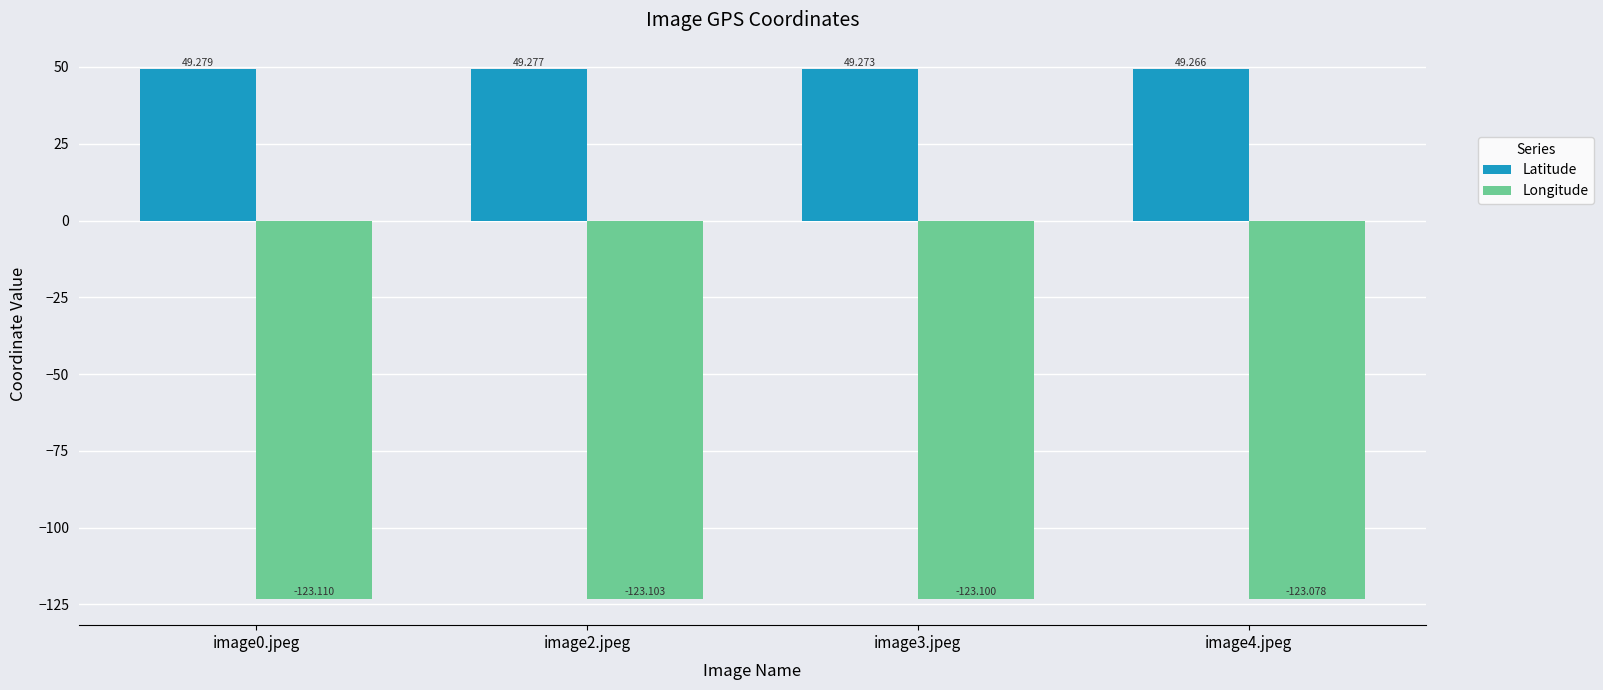

Reading right to left, extract all data points from this chart.

Latitude: image4.jpeg=49.3	image3.jpeg=49.3	image2.jpeg=49.3	image0.jpeg=49.3
Longitude: image4.jpeg=-123.1	image3.jpeg=-123.1	image2.jpeg=-123.1	image0.jpeg=-123.1